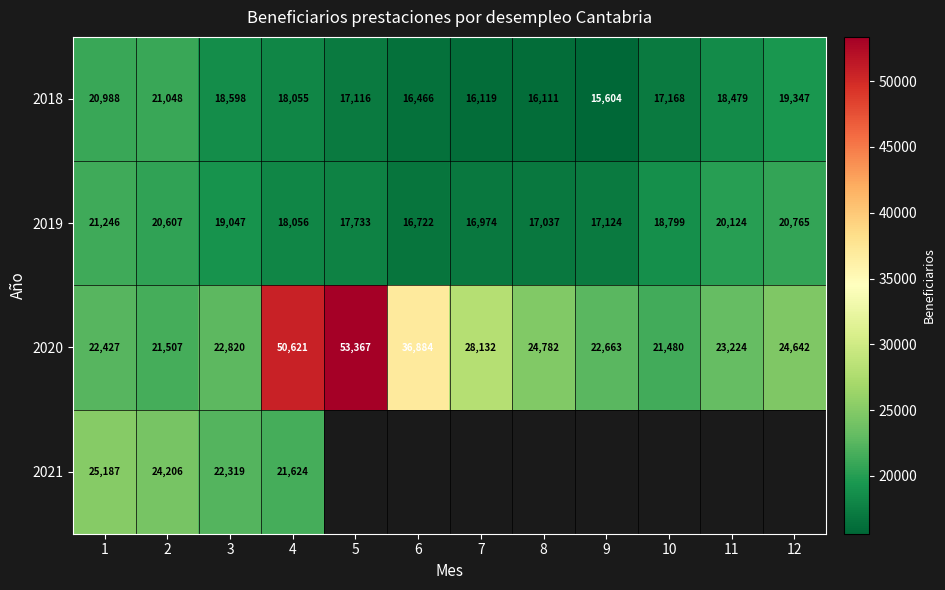

What is the minimum value for 2018?

15604